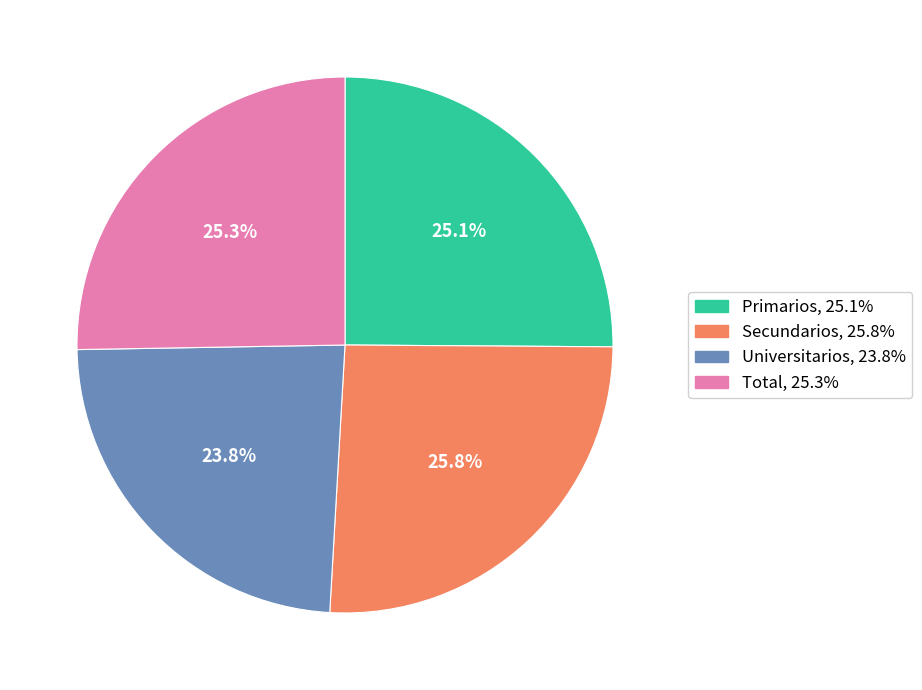

To the nearest percent, what portion does Secundarios represent?

26%